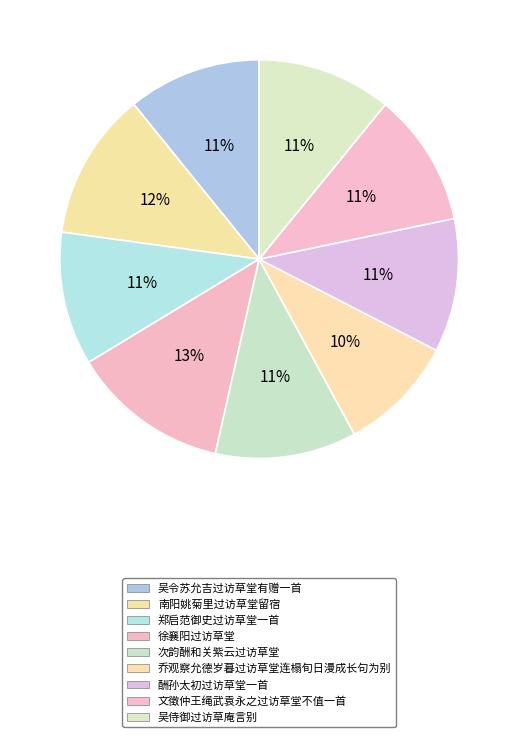

How many slices are in this pie chart?

9